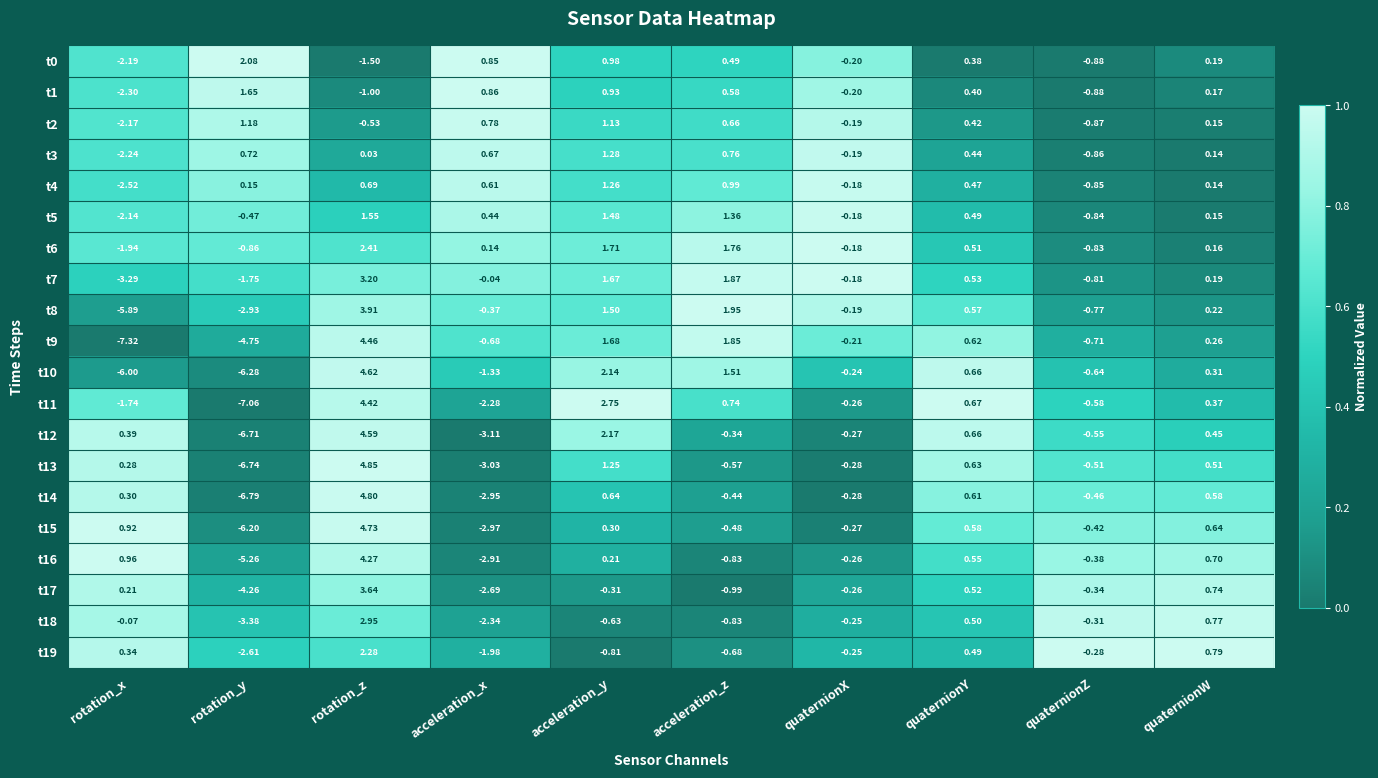

Which label corresponds to the smallest value in the chart?

rotation_x